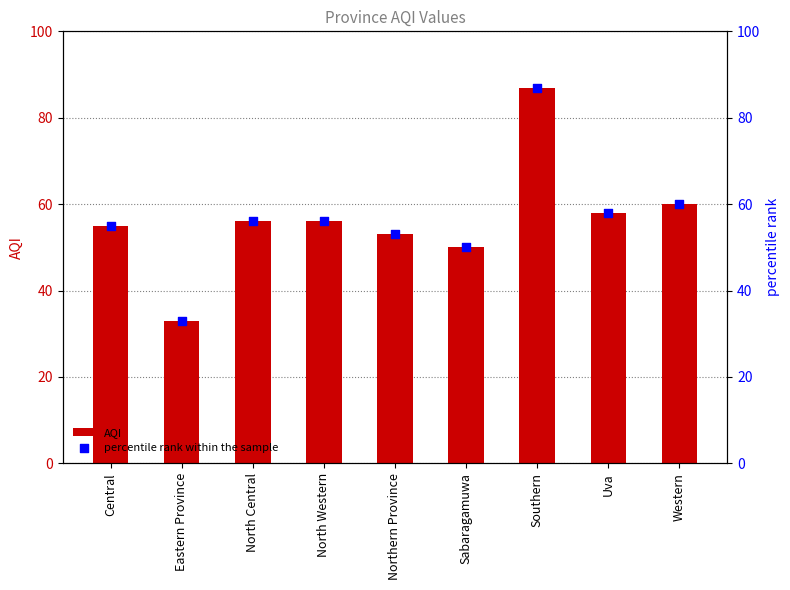

Is the value of AQI at Northern Province greater than the value of percentile rank within the sample at Central?

No